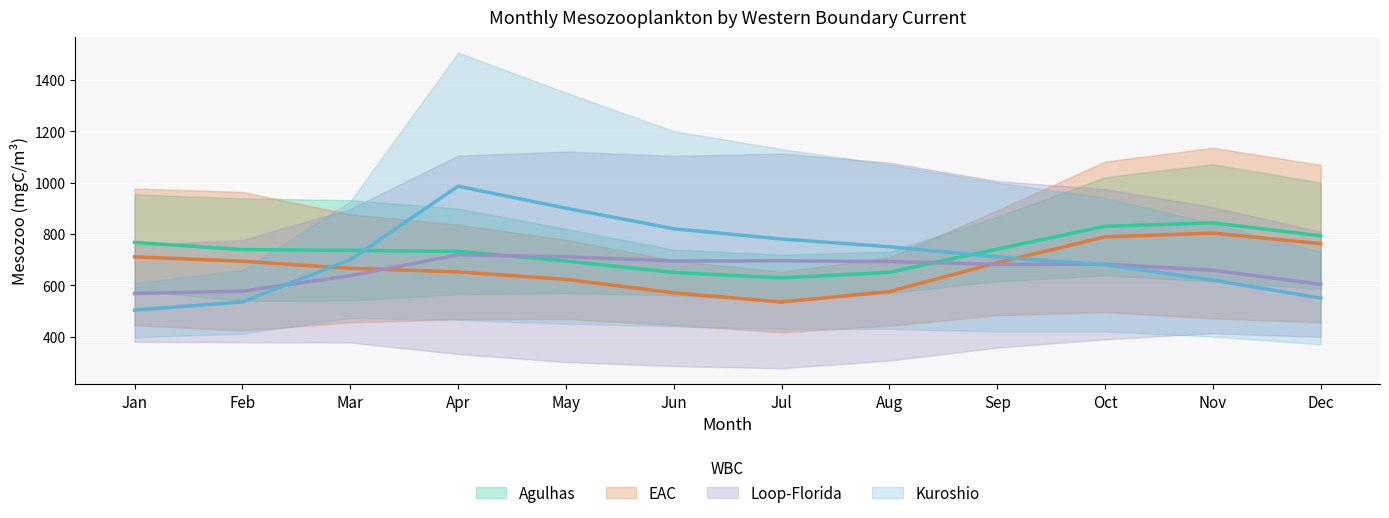

Rank the series by their maximum value, from highest to lowest.

Kuroshio_Mth_Mesozoo, Agulhas_Mth_Mesozoo, EAC_Mth_Mesozoo, LoopFlorida_Mth_Mesozoo